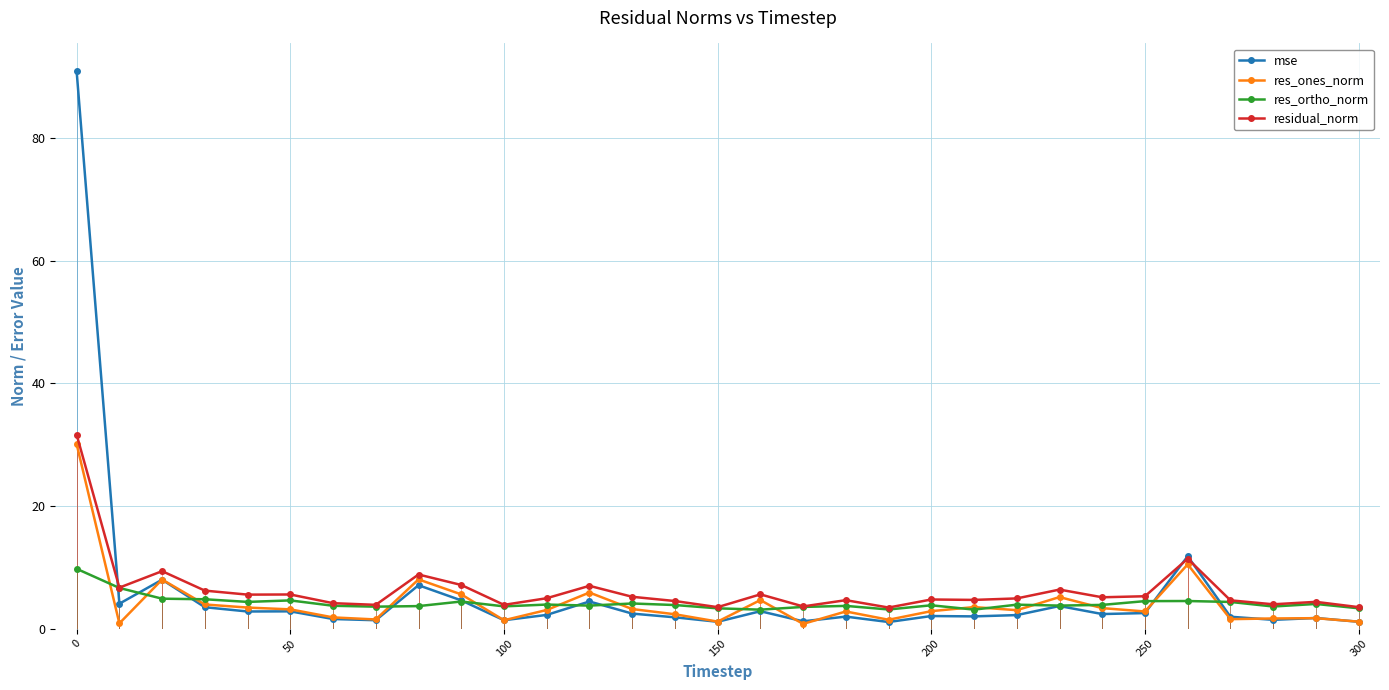

What is the maximum value shown in the chart?

90.9